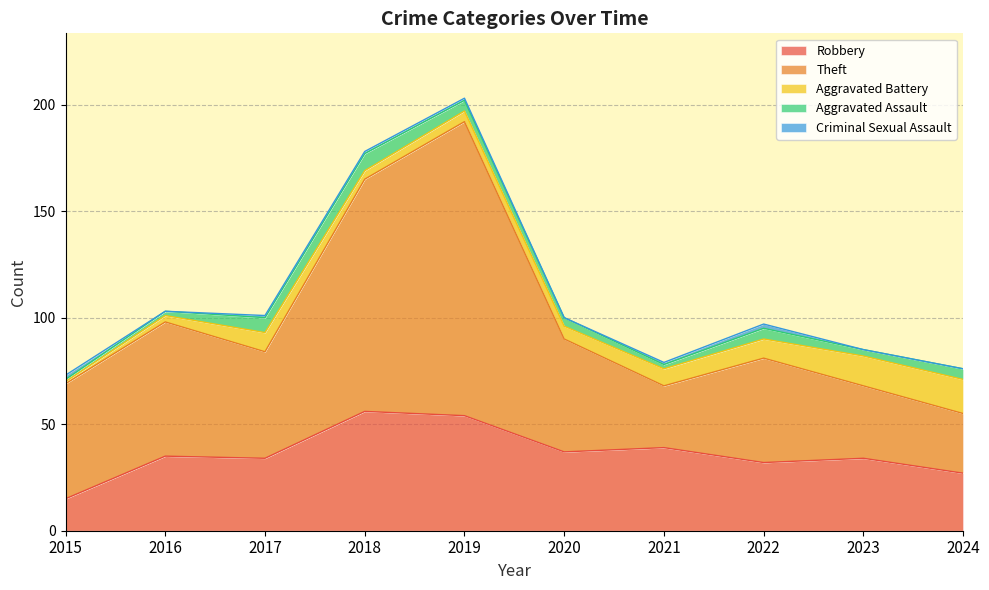

The value of Aggravated Assault at 2022 is 5. True or false?

True